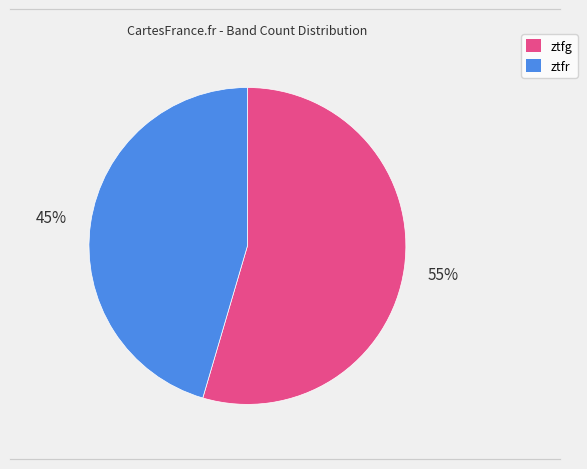

Which category has the biggest portion of the pie?

ztfg